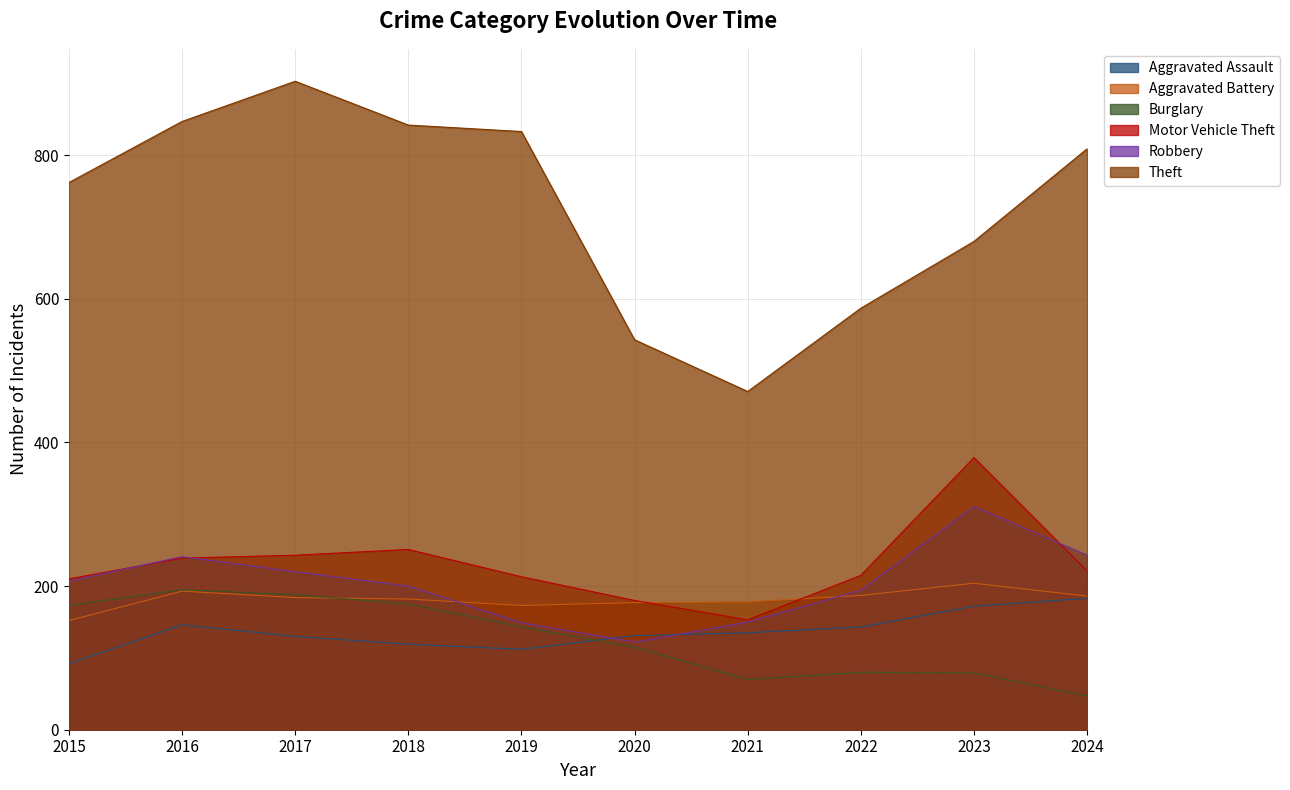

What is the difference between the highest and lowest values at 2022?

507